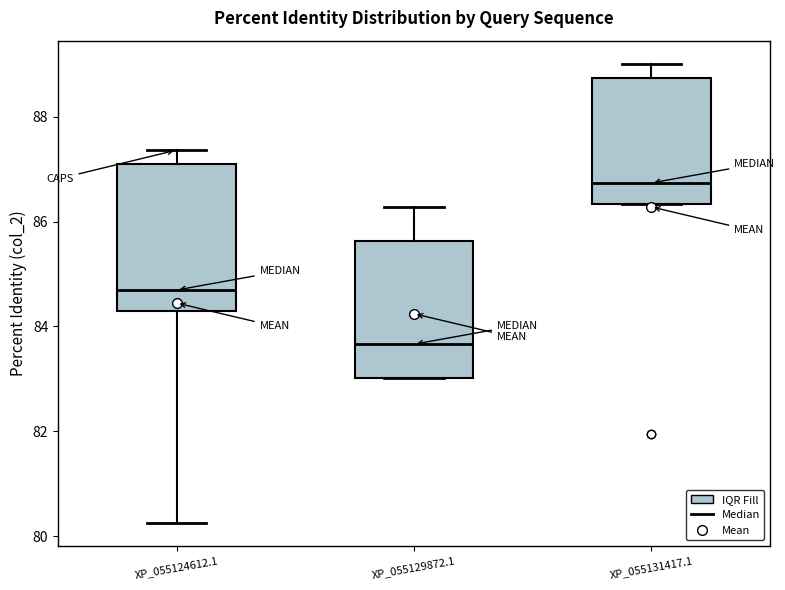

Reading left to right, transcribe this box plot: for each box, give where its median line is, the range the box spans, and where its two whiskers end, as read against the y-axis. The values are not printed on the chart, so give them approximately, as read against the axis.

XP_055124612.1: median 84.6, box 84.2 to 87.0, whiskers 80.2 to 87.4
XP_055129872.1: median 83.6, box 83.0 to 85.6, whiskers 83.0 to 86.2
XP_055131417.1: median 86.8, box 86.4 to 88.8, whiskers 86.4 to 89.0